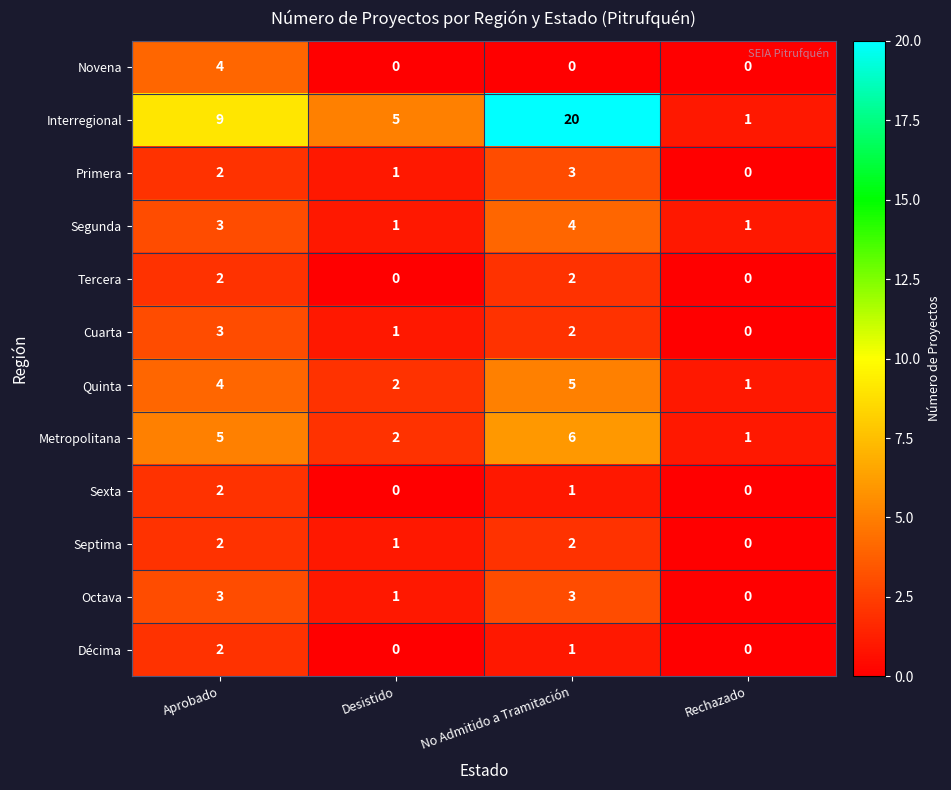

Where is Sexta nearest to the value 1?

No Admitido a Tramitación